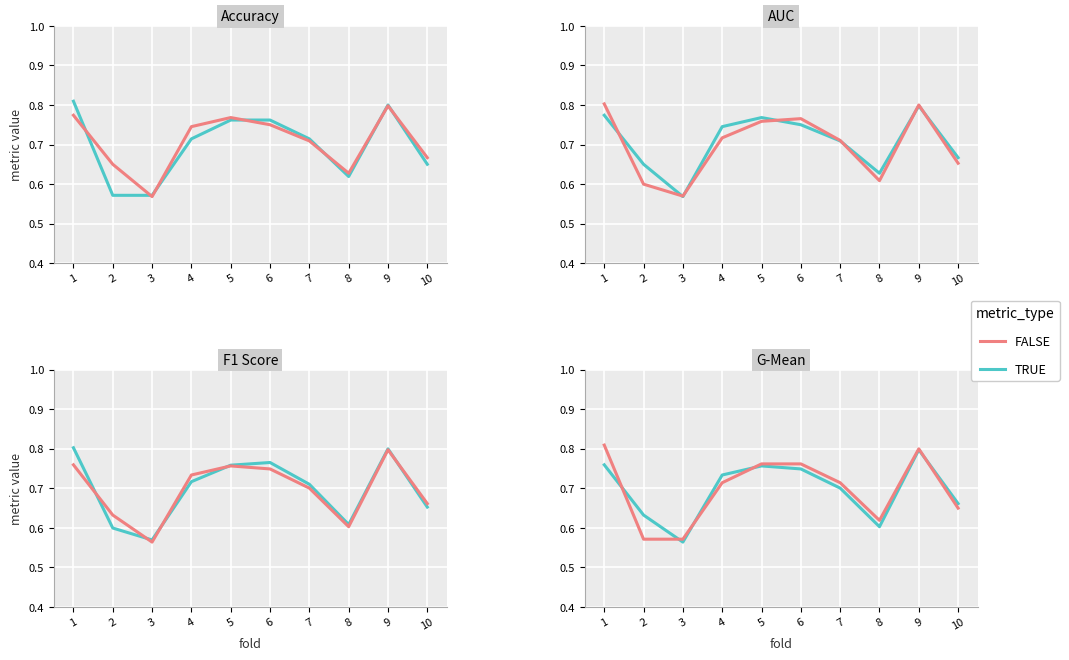

Between 3 and 7, which series saw the biggest shift?

Accuracy